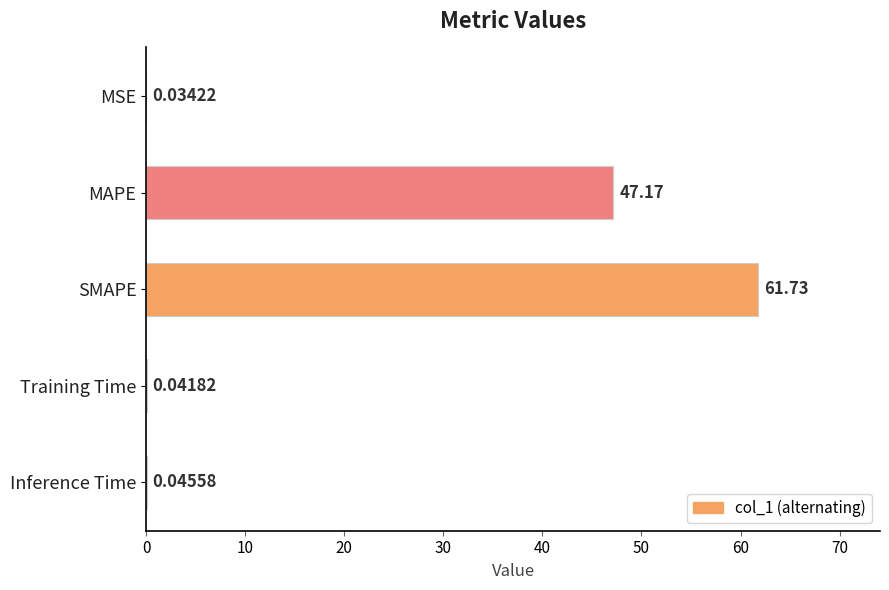

Which category has the highest value across all series?

SMAPE